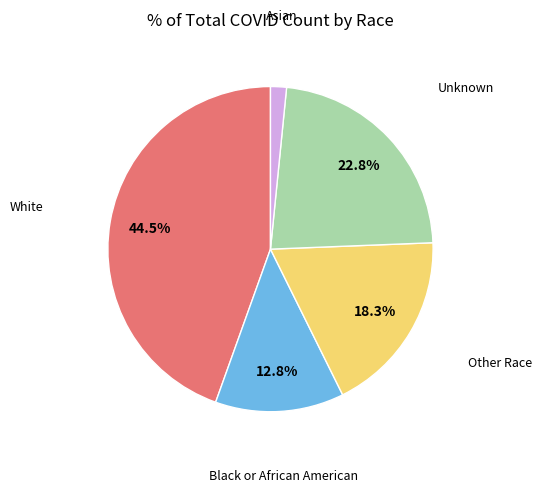

Is Black or African American the majority of the pie?

No